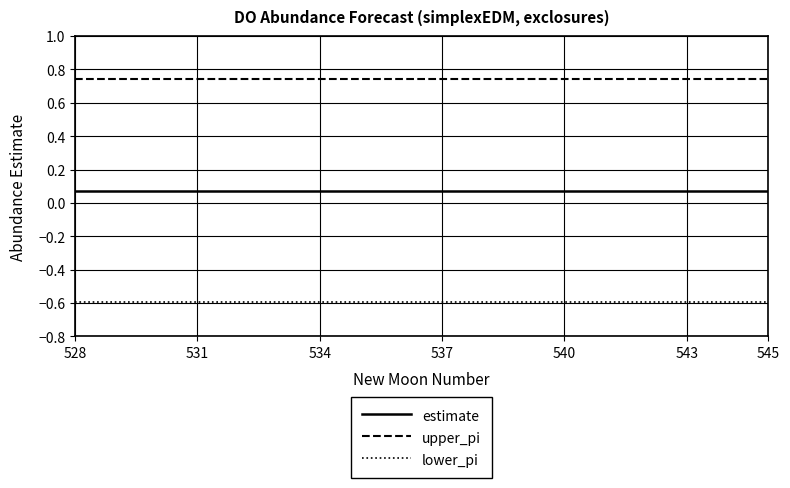

Which series has the largest total across all categories?

upper_pi